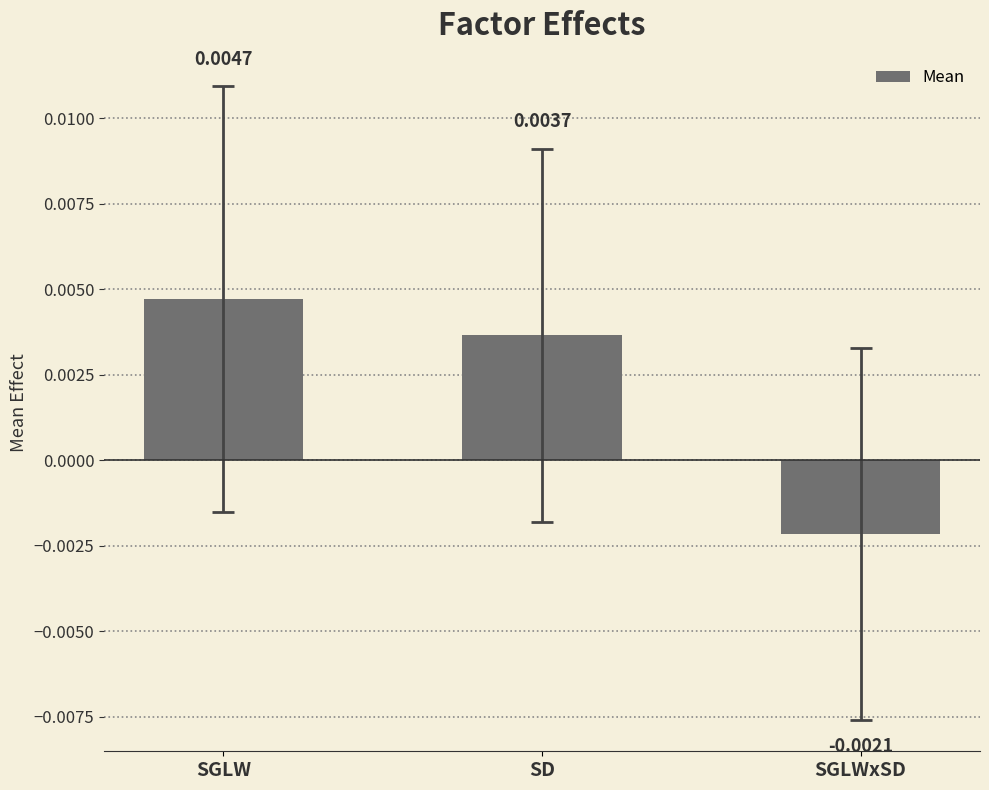

At which label is the value closest to 0?

SGLWxSD